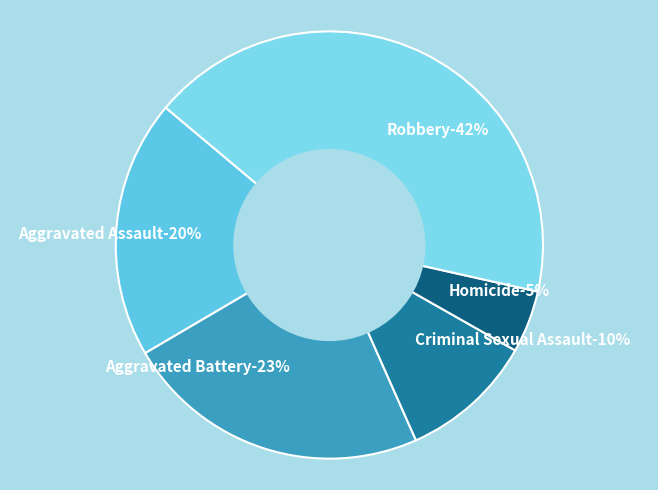

True or false: Criminal Sexual Assault accounts for 10% of the total.

True